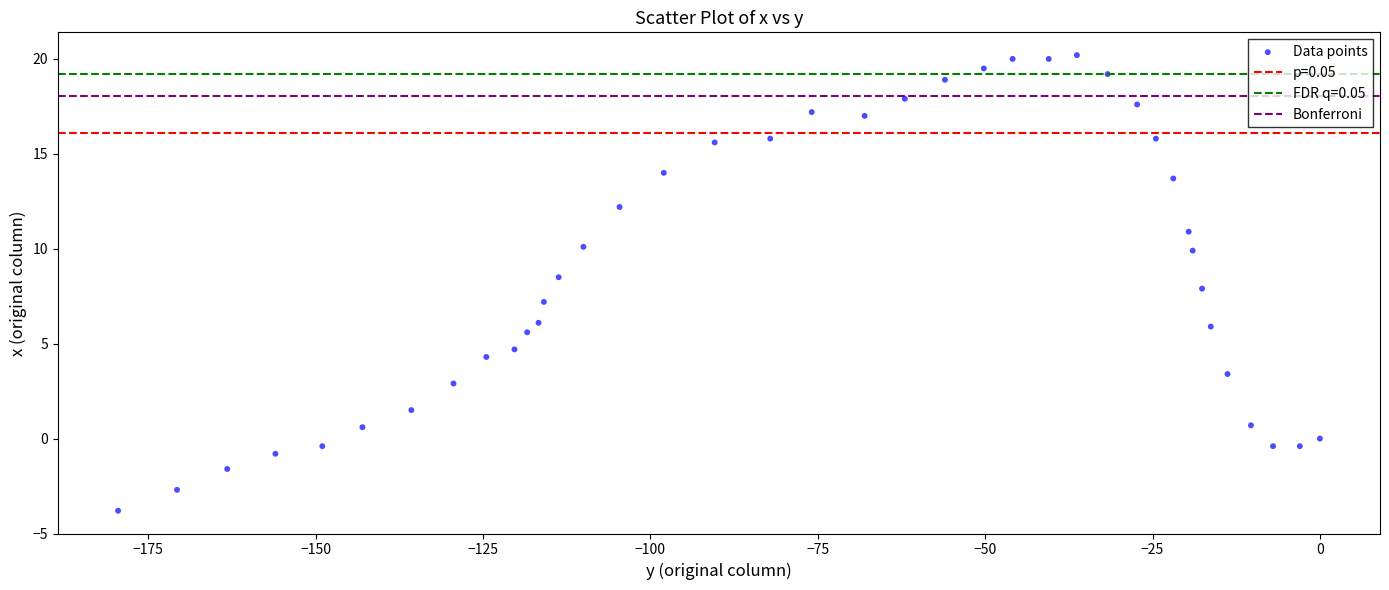

What is the range of Y values (max minus min)?

24.0